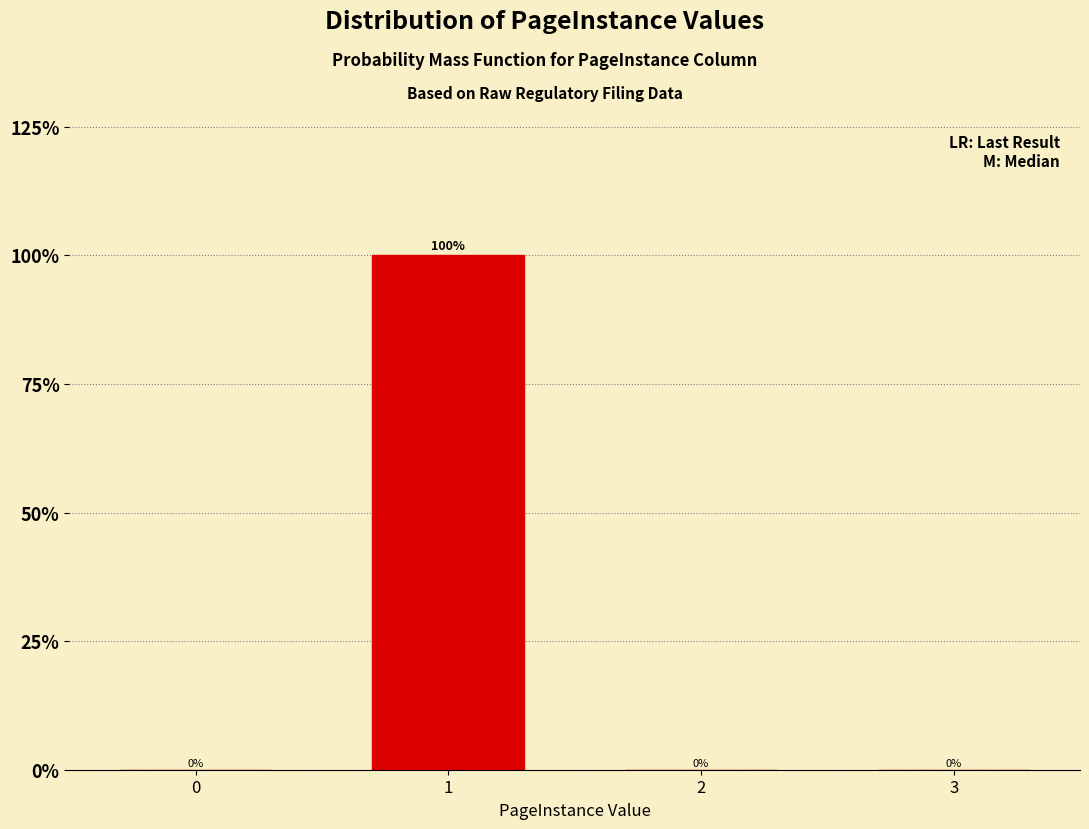

Reading left to right, what are all the values shown in this chart?

0=0	1=100	2=0	3=0